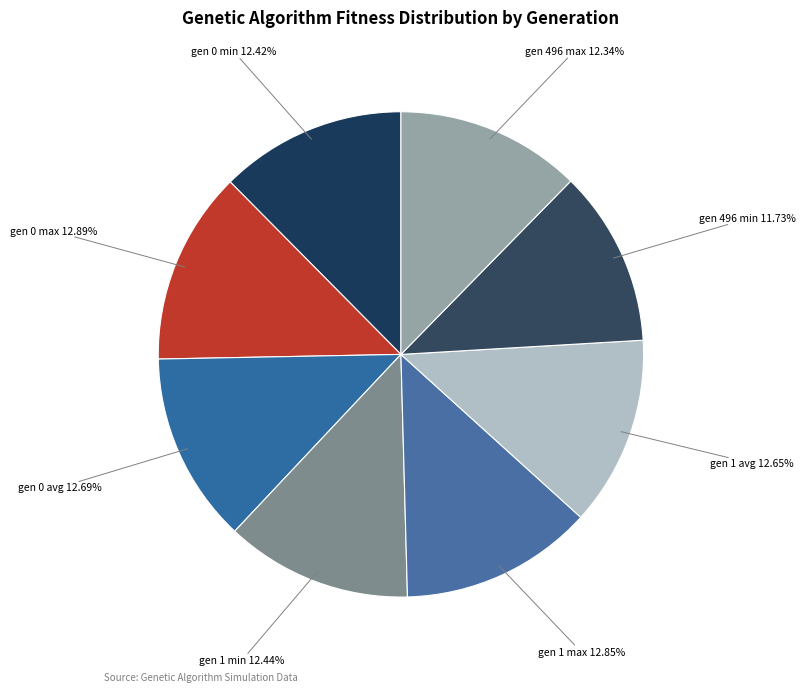

To the nearest percent, what is the average slice percentage?

12%